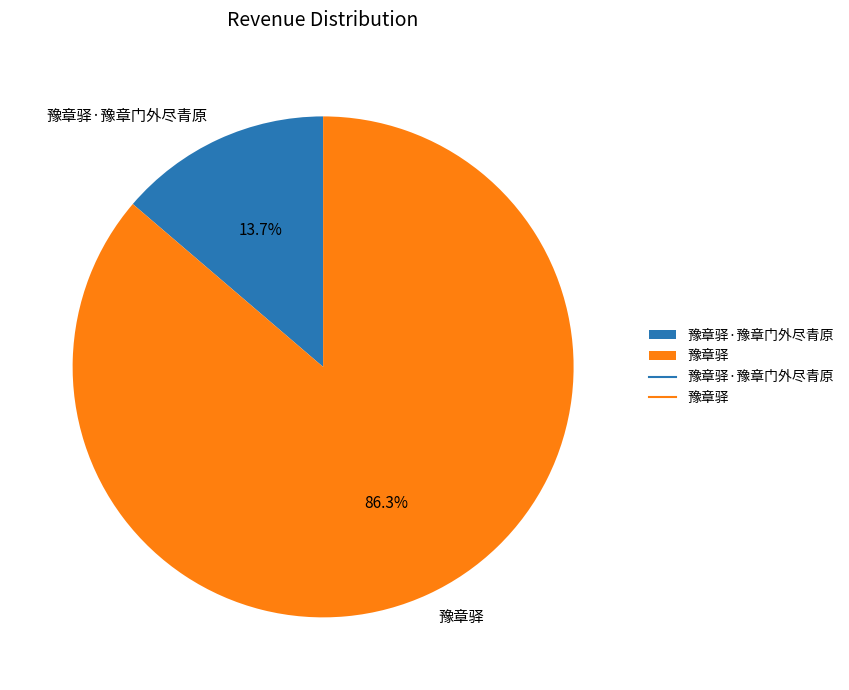

Count the number of slices in the pie.

2